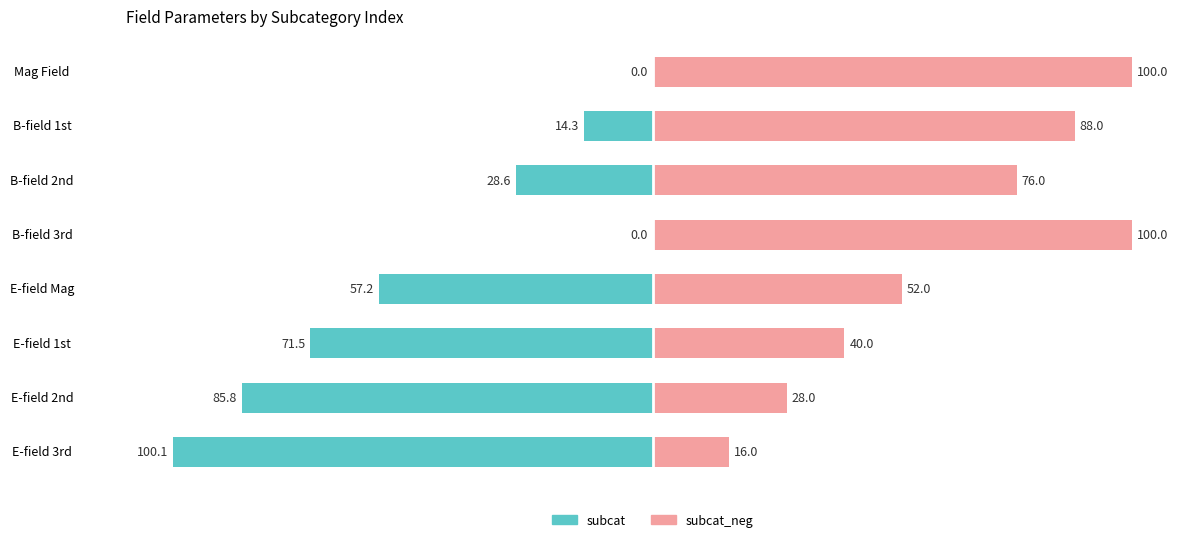

List the labels in order of subcat_neg (right) value, largest first.

Mag Field, B-field 3rd, B-field 1st, B-field 2nd, E-field Mag, E-field 1st, E-field 2nd, E-field 3rd